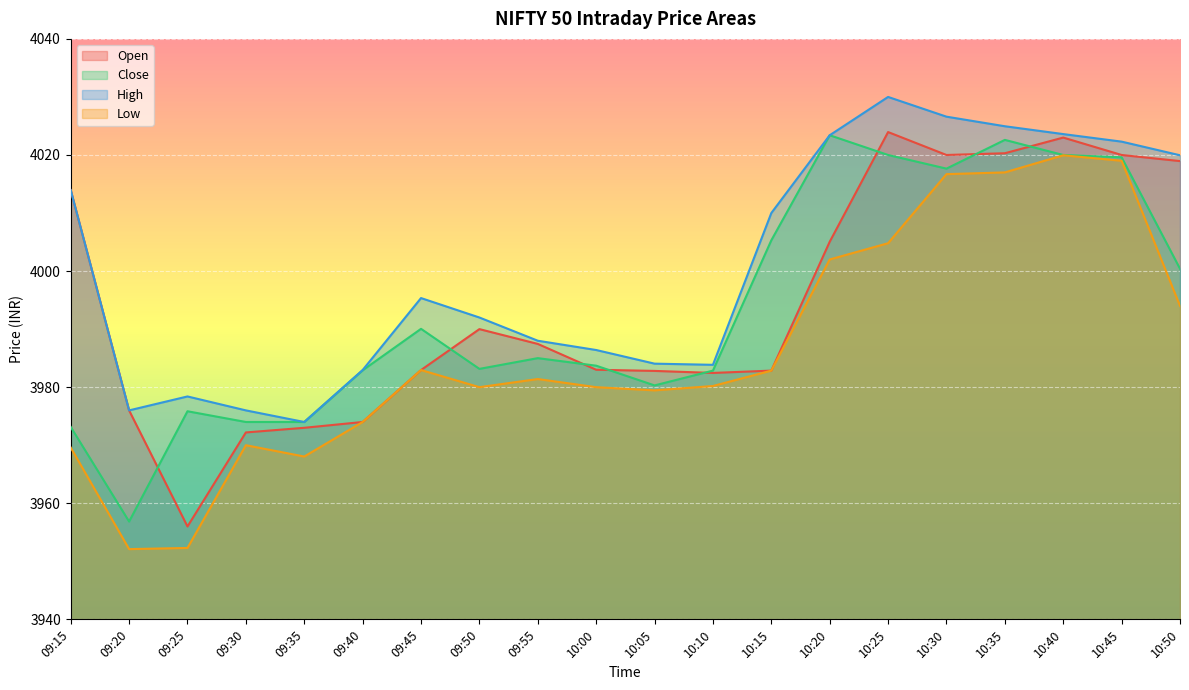

How many values in the Open series exceed 3987?

10